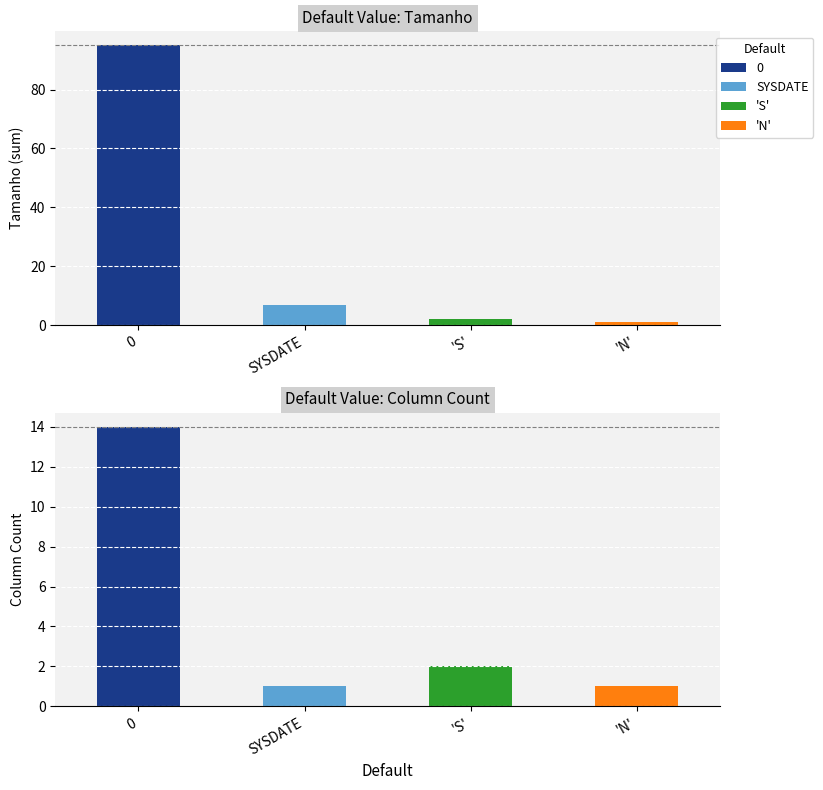

Reading left to right, extract all data points from this chart.

95	7	2	1